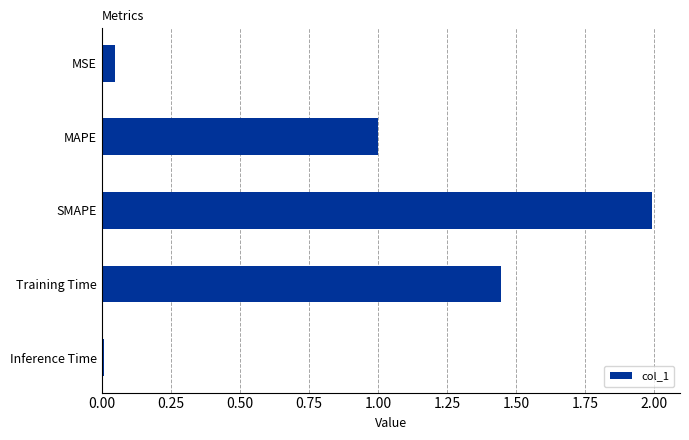

What is the difference between the maximum and minimum values?

2.0